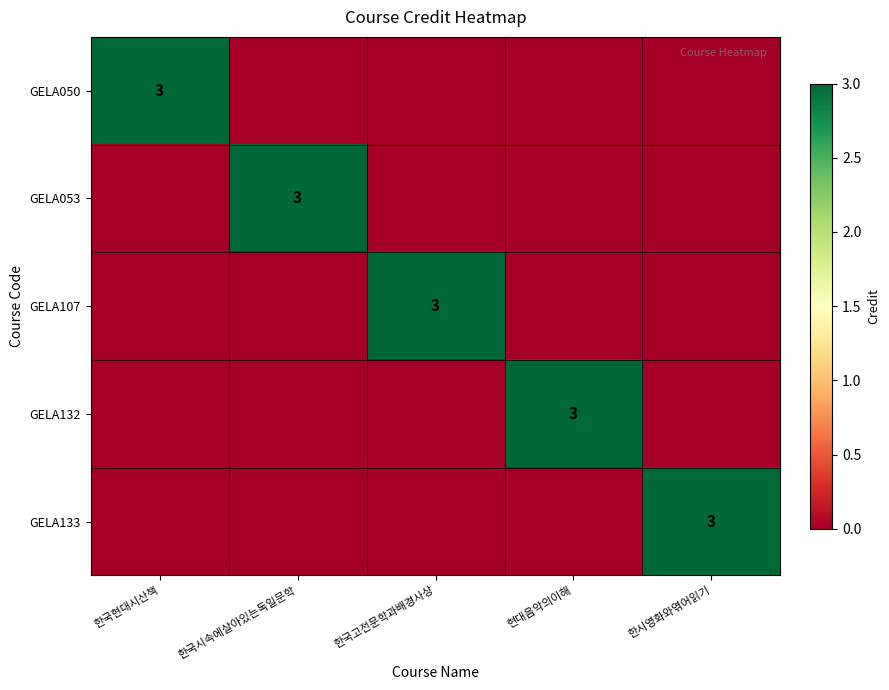

What is the total value across all series at 한국현대시산책?

3